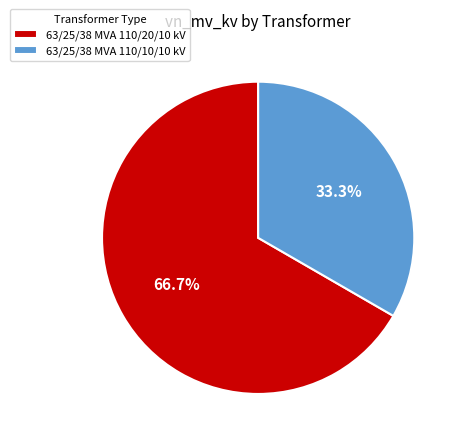

What is the ratio of the value at 63/25/38 MVA 110/10/10 kV to the value at 63/25/38 MVA 110/20/10 kV?

0.5